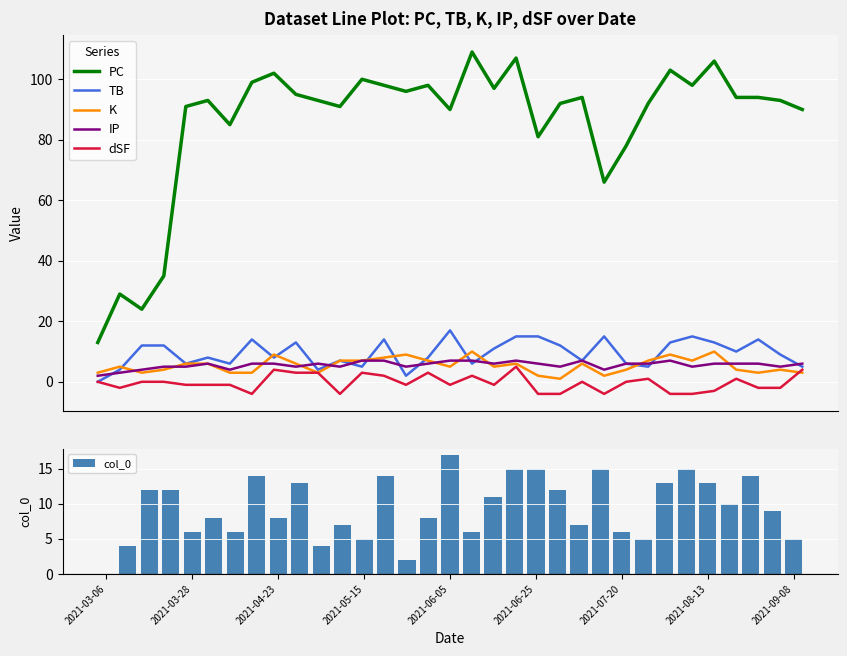

Which category has the lowest value in the PC series?

2021-03-06